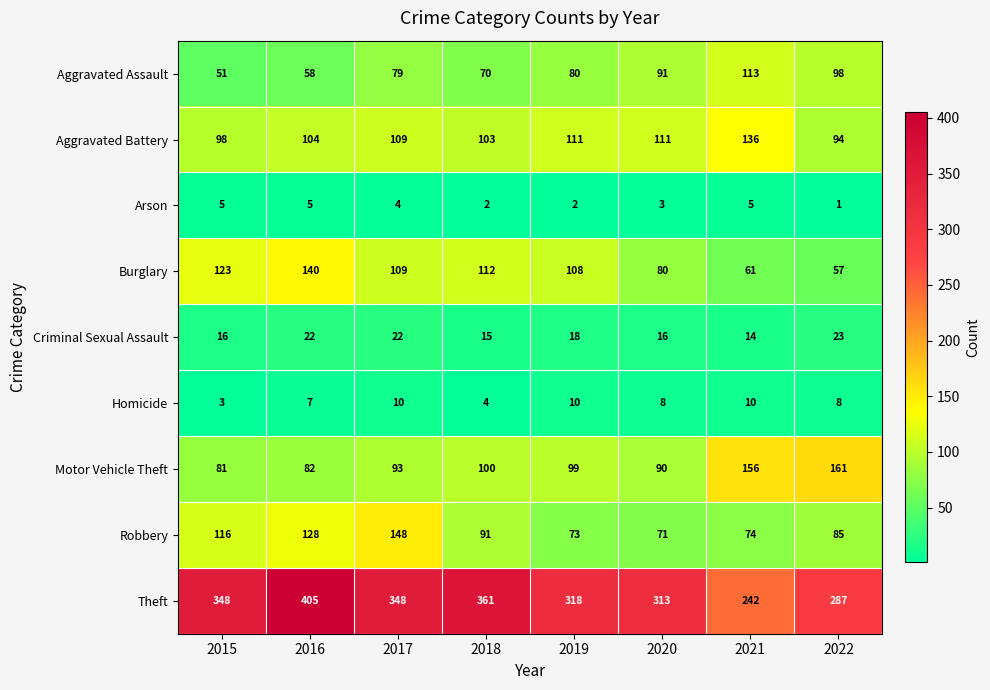

What is the difference between the maximum and minimum values in the Robbery series?

77